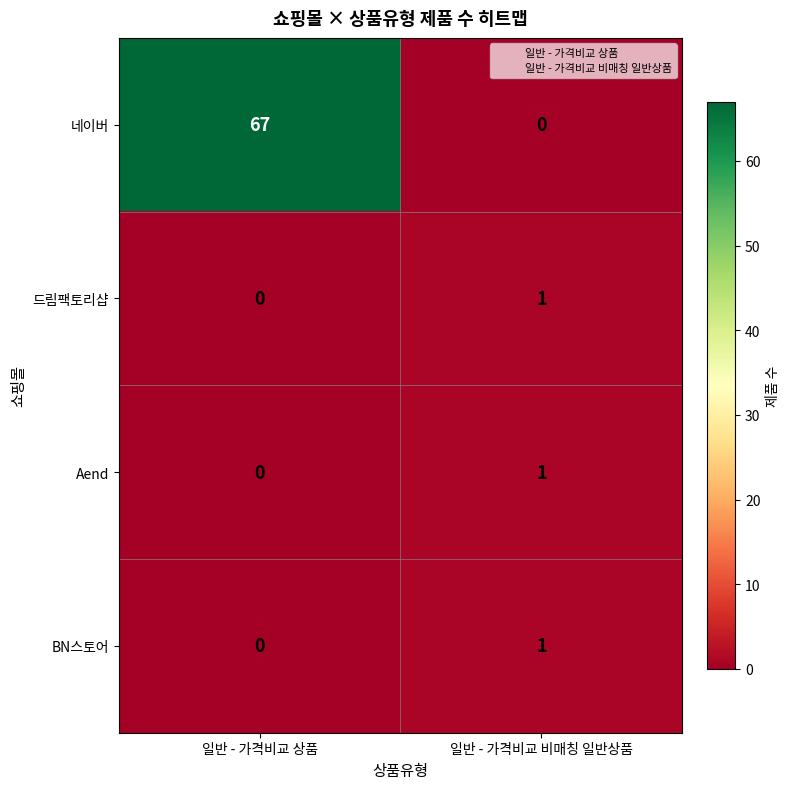

Which series has the largest total across all categories?

네이버